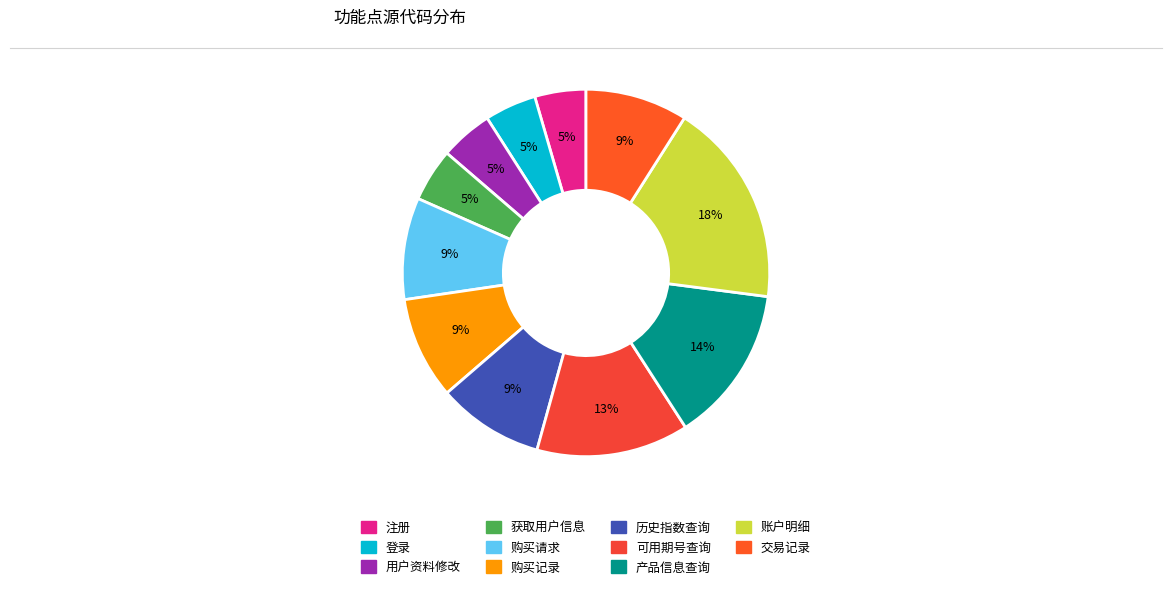

The 用户资料修改 slice represents 15% of the pie. True or false?

False